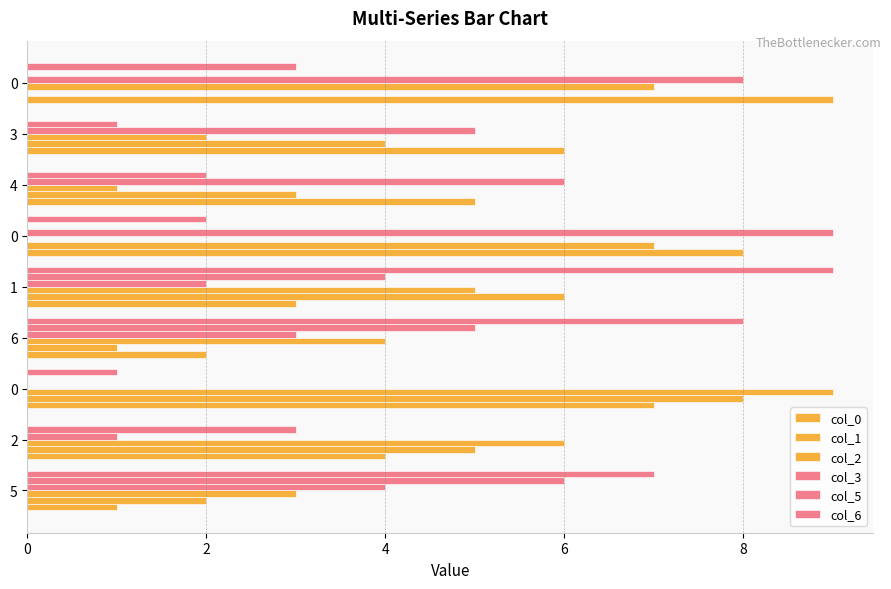

How many distinct data groups are displayed?

6